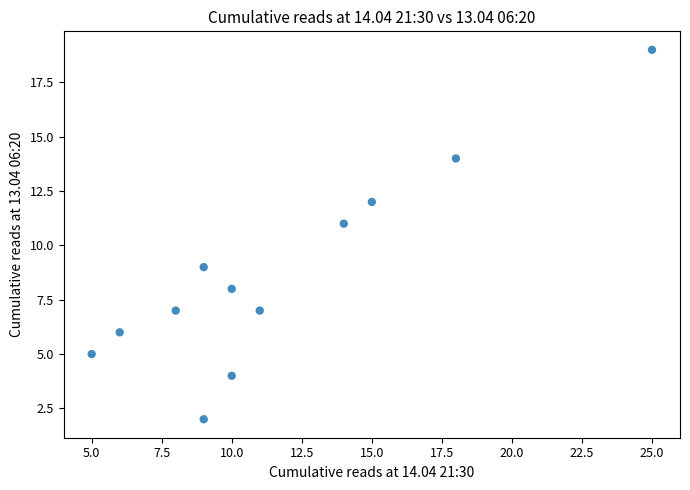

What is the average Y value?

9